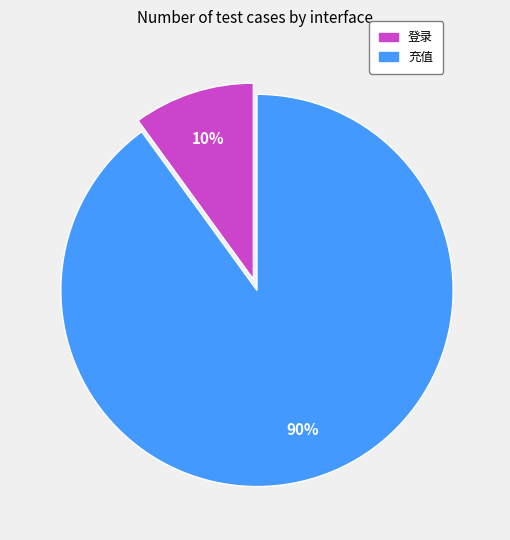

Do 充值 and 登录 together represent more than half of the pie?

Yes